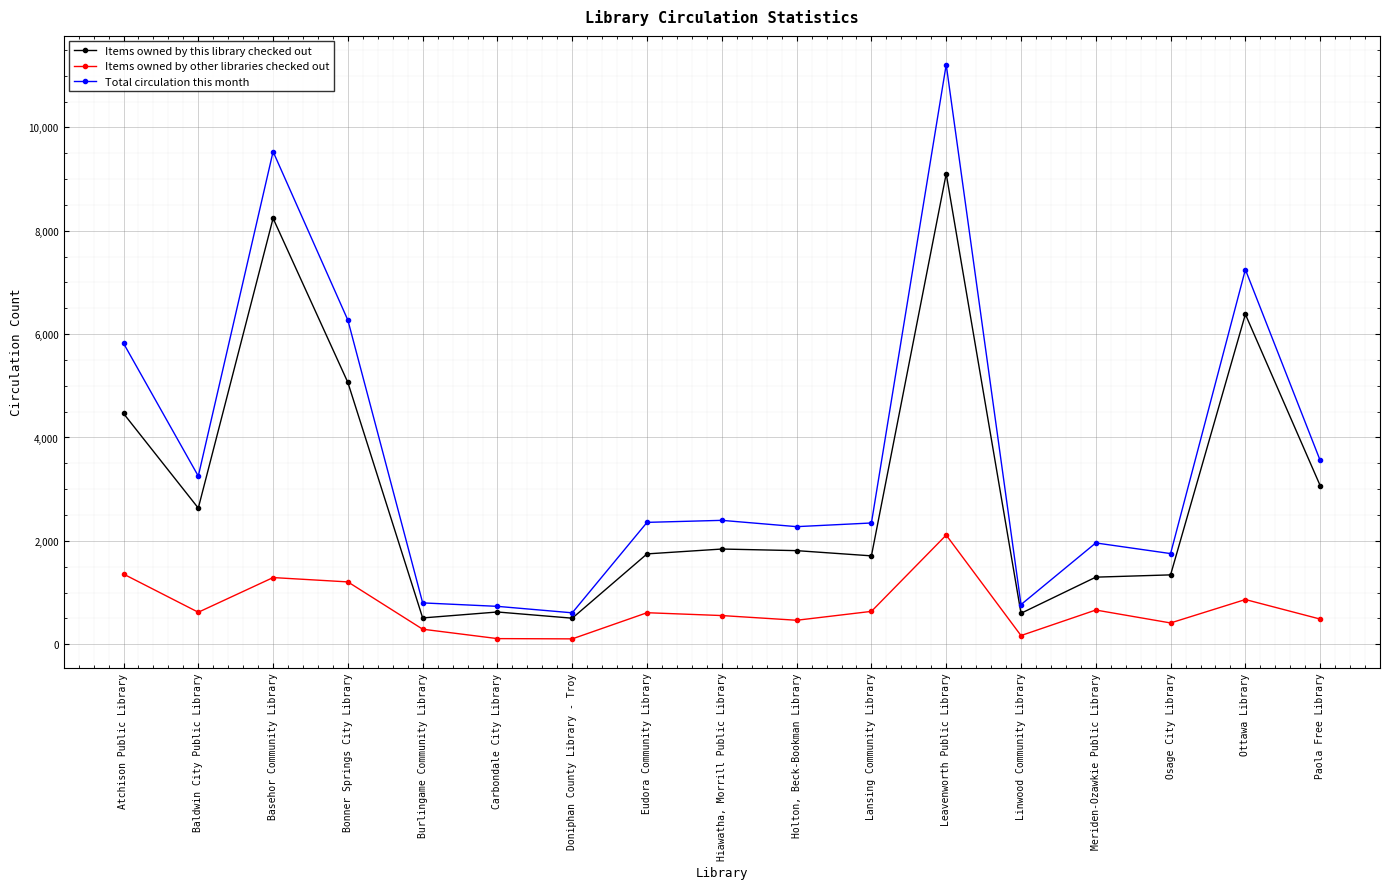

In Total circulation this month, how many points are higher than both neighbors (excluding endpoints)?

5